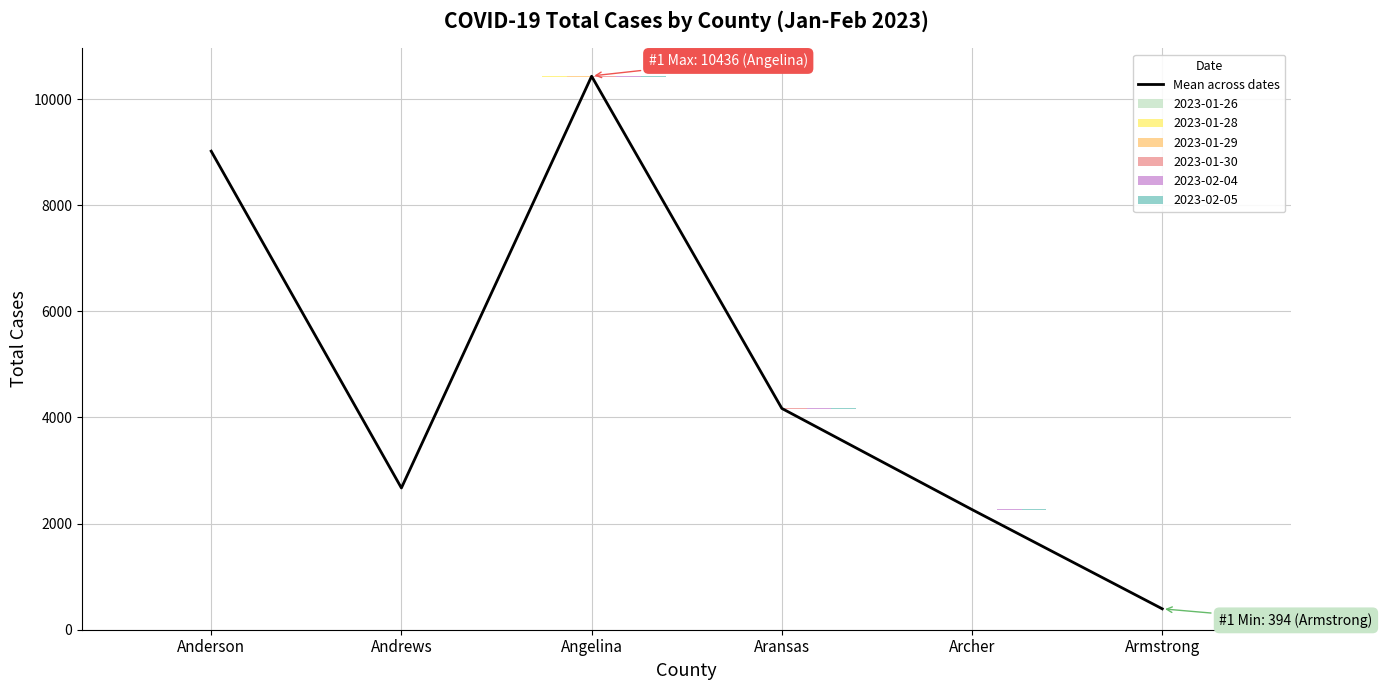

How many bars are there in total?

6